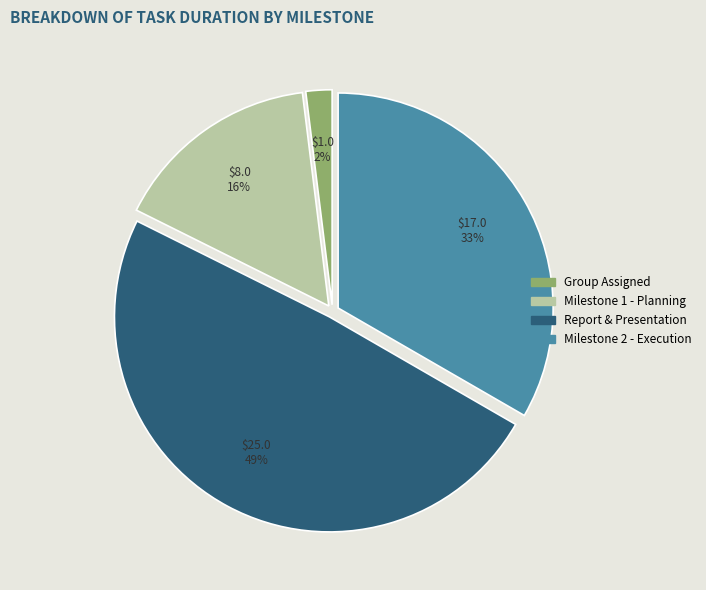

Between Report & Presentation and Milestone 2 - Execution, which is larger?

Report & Presentation